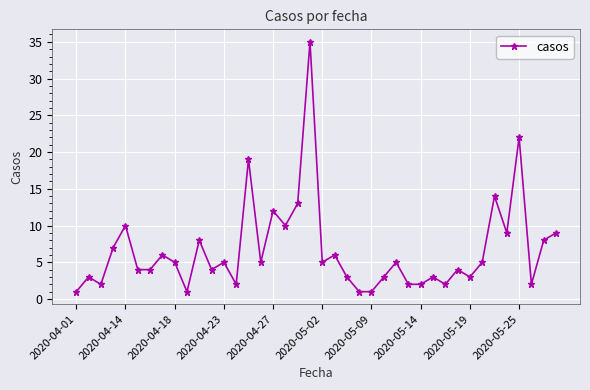

How many series are shown in this chart?

1